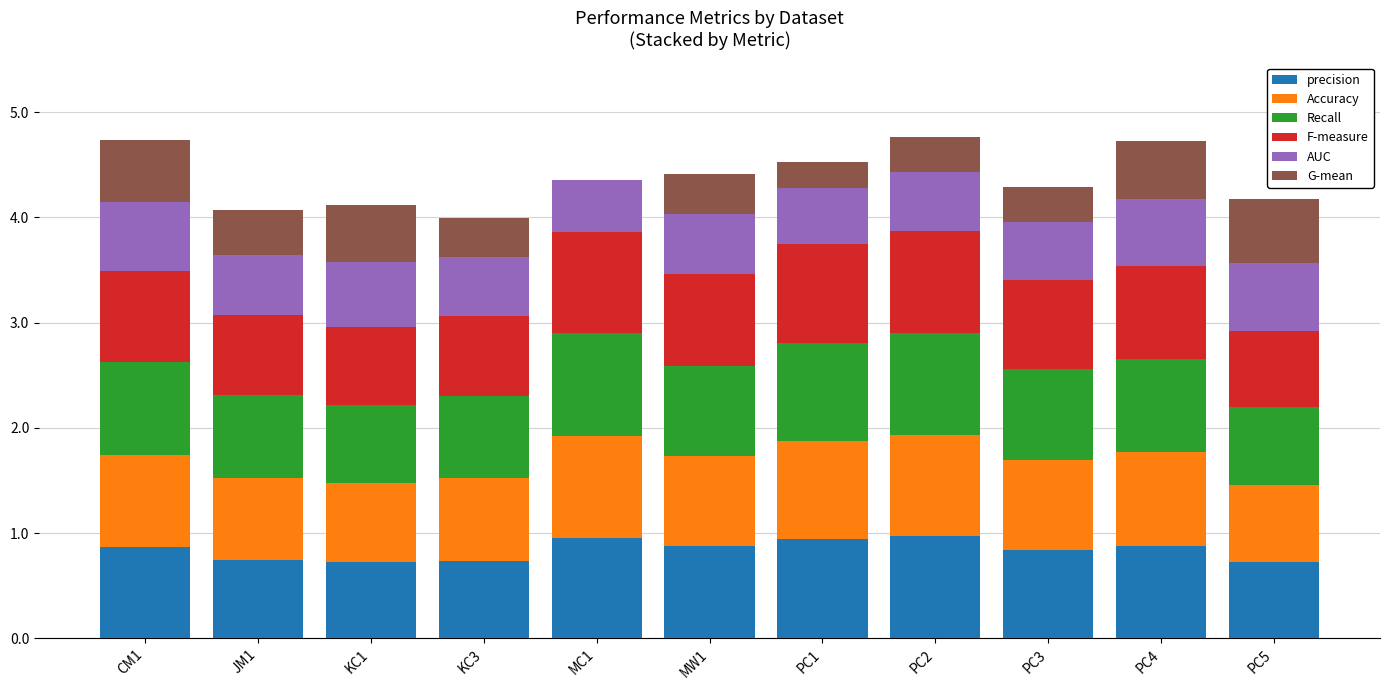

The value of precision at JM1 is 0.7. True or false?

True